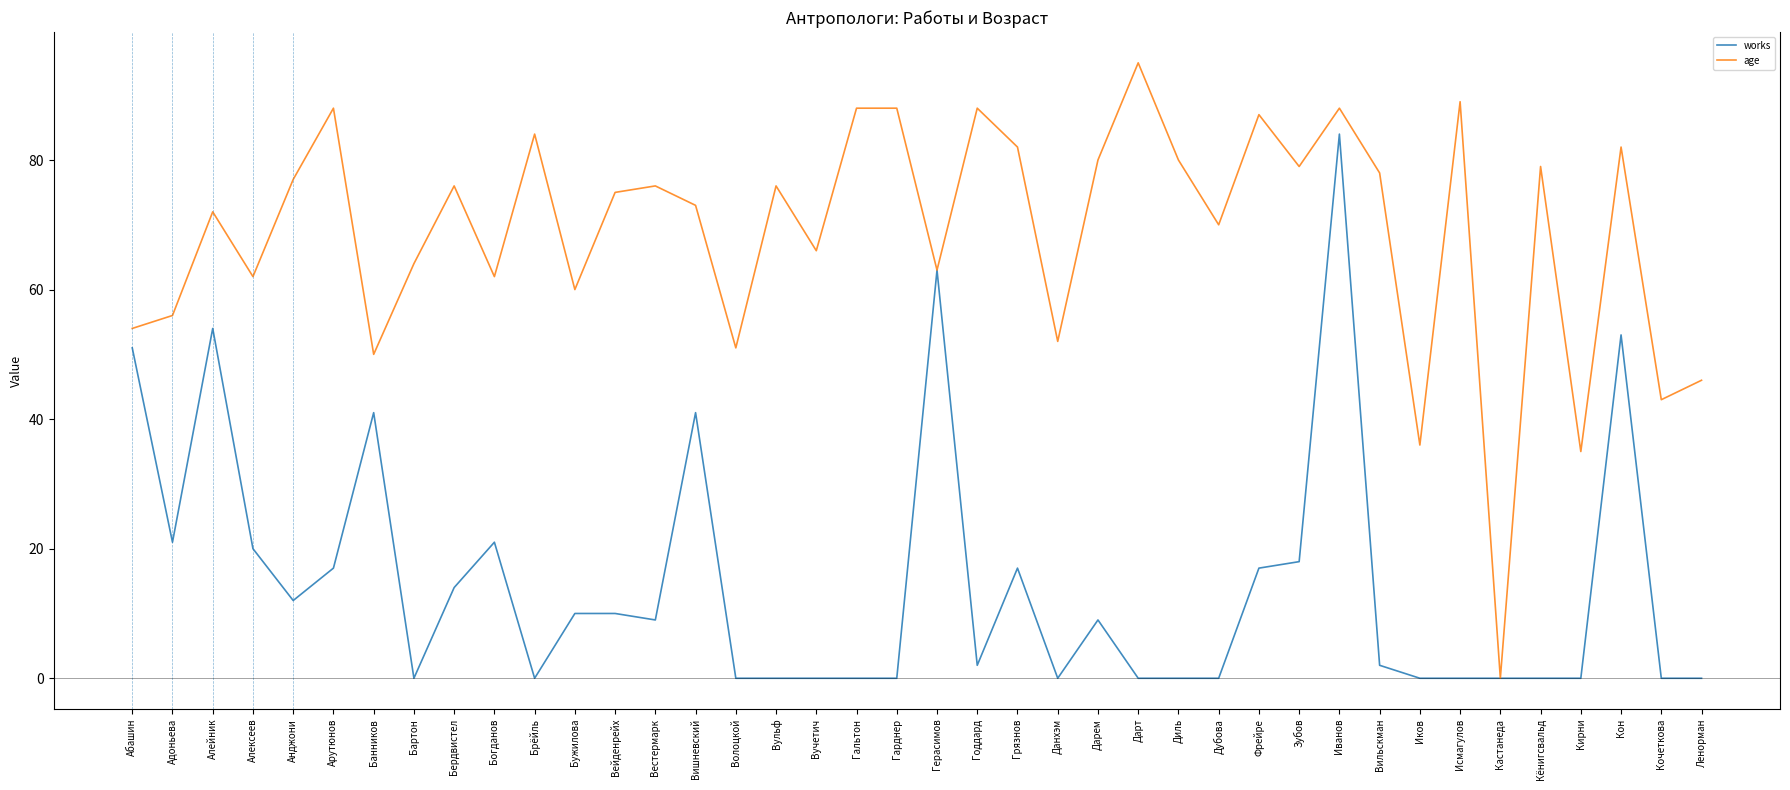

What is the maximum value shown in the chart?

95